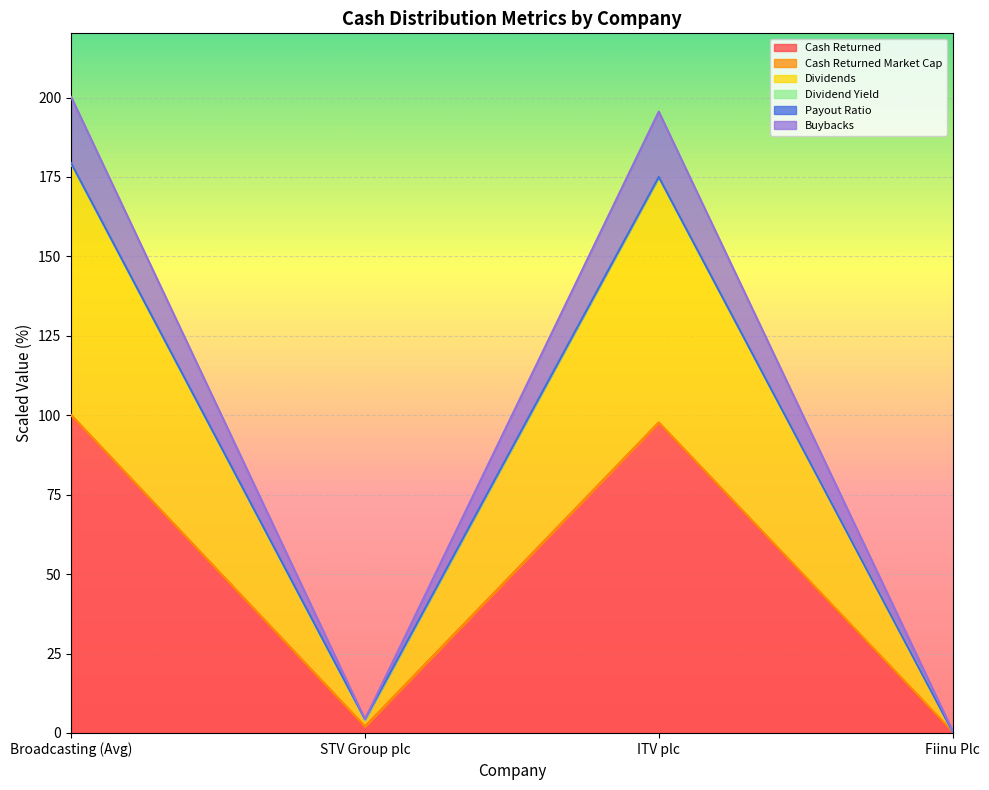

What is the highest value of the Cash Returned series?

100.0